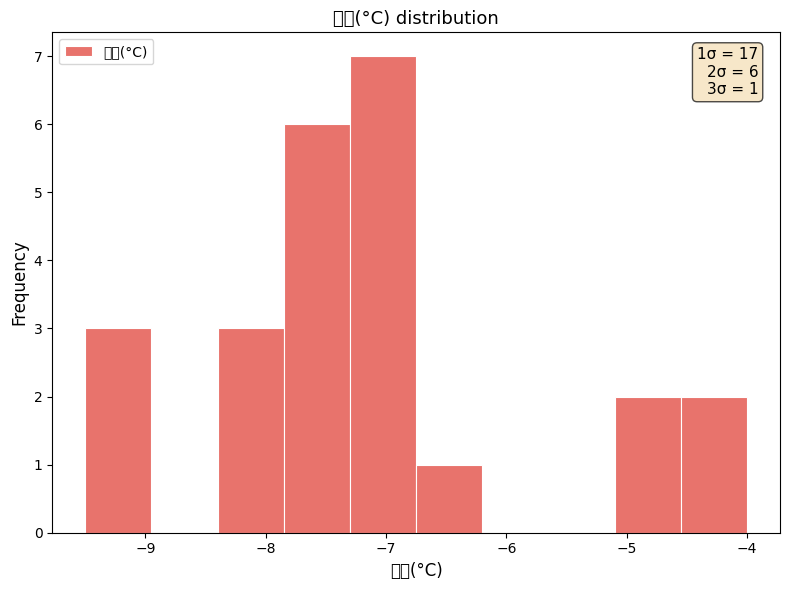

Over which range of the x-axis is the bar tallest?

-7.30 to -6.75